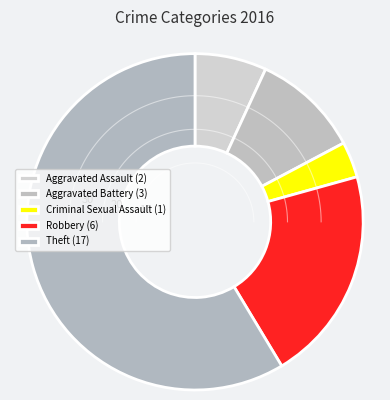

To the nearest percent, what is the combined percentage of Aggravated Battery and Theft?

69%